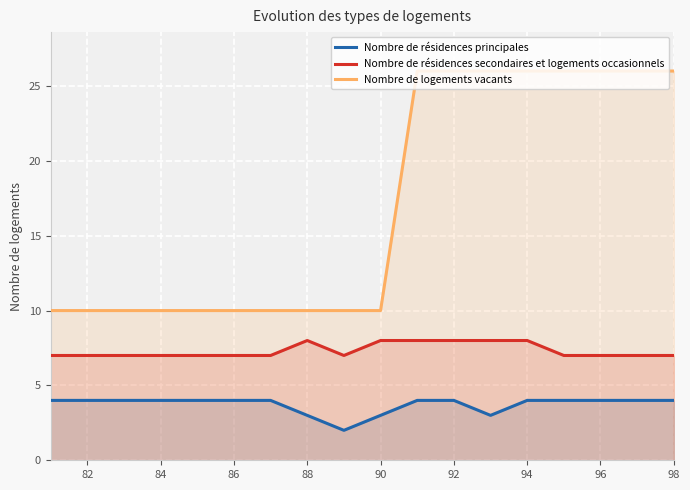

Between 84 and 96, which series saw the biggest shift?

Nombre de logements vacants